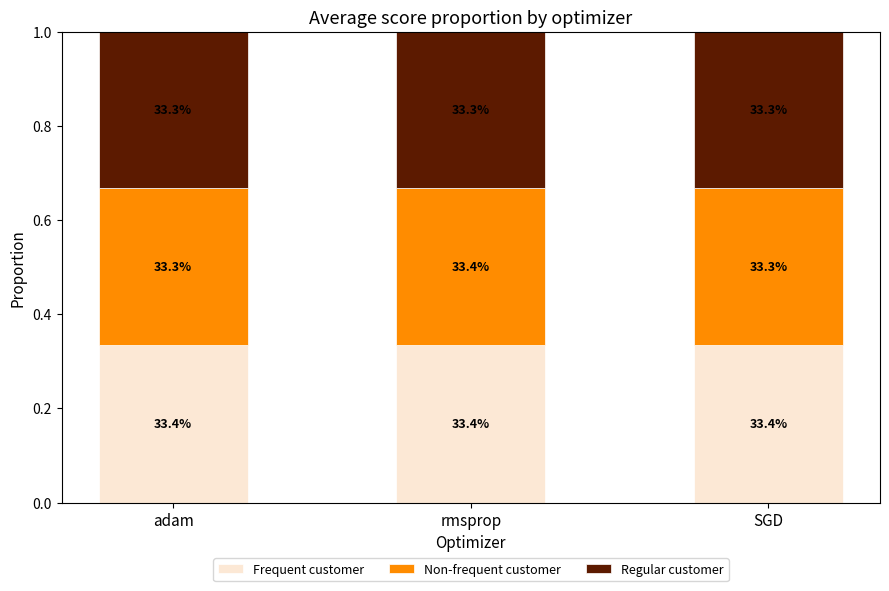

The value of Frequent customer at adam is 0.6. True or false?

False